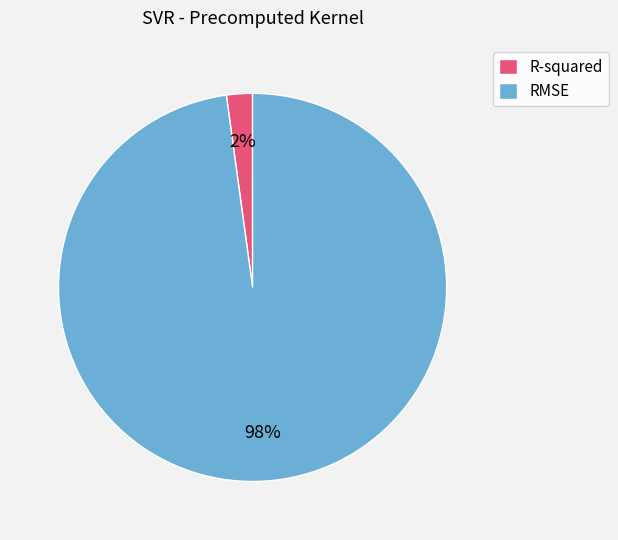

Is the sum of RMSE and R-squared greater than half?

Yes